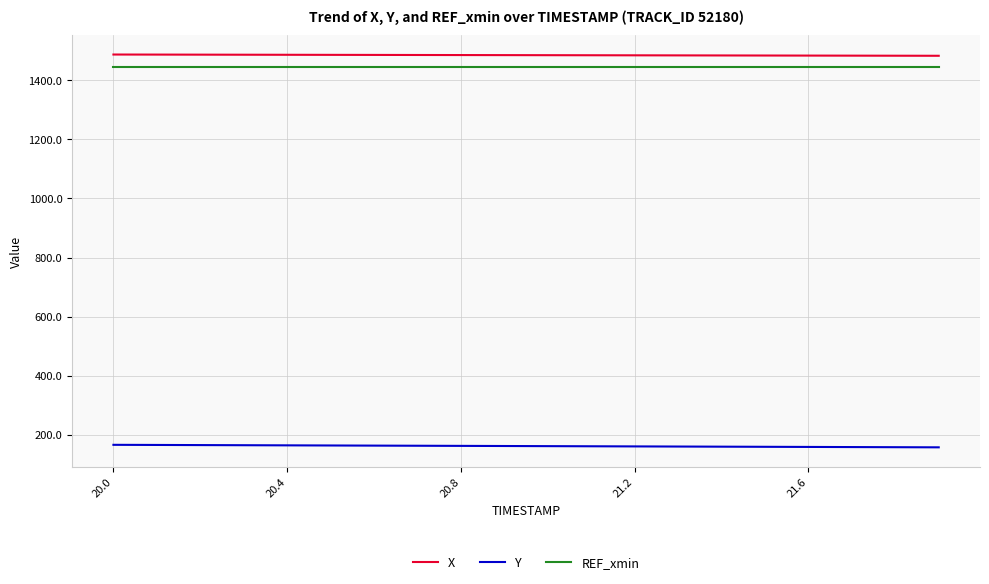

What is the maximum value for Y?

166.1